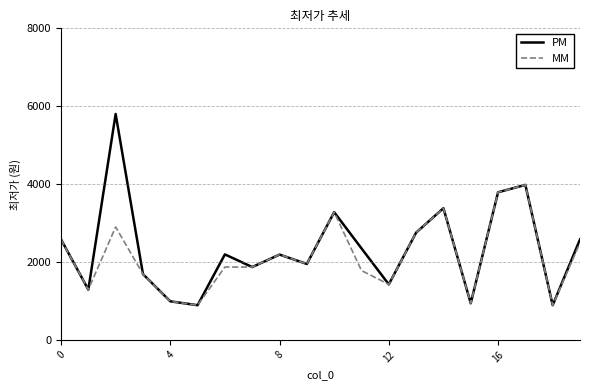

Which series has the widest spread of values?

PM